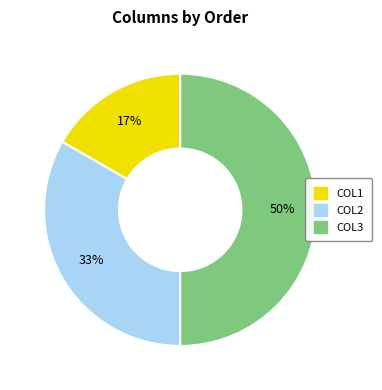

To the nearest percent, what is the average slice percentage?

33%